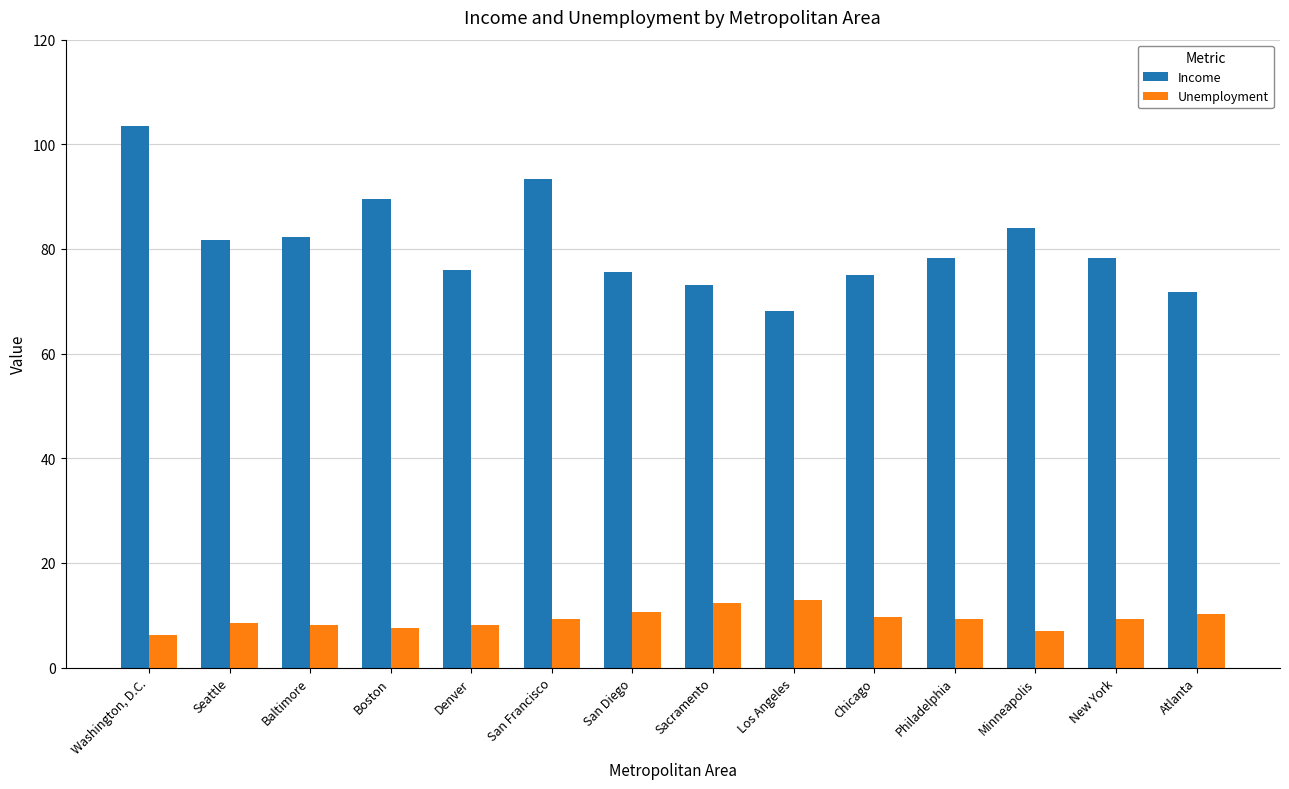

What is the label of the 14th bar from the right?

Washington, D.C.